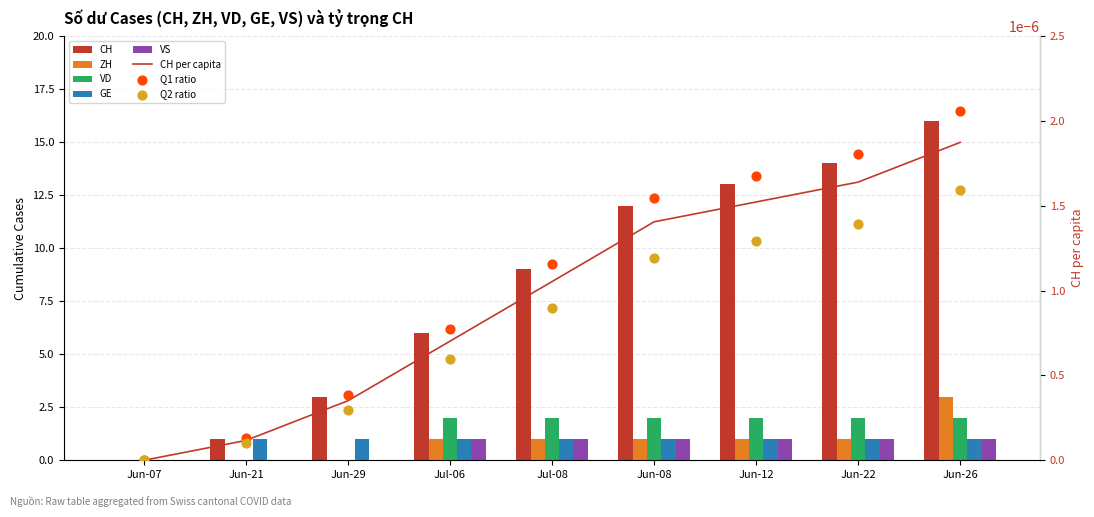

What is the total value across all series at Jun-29?

4